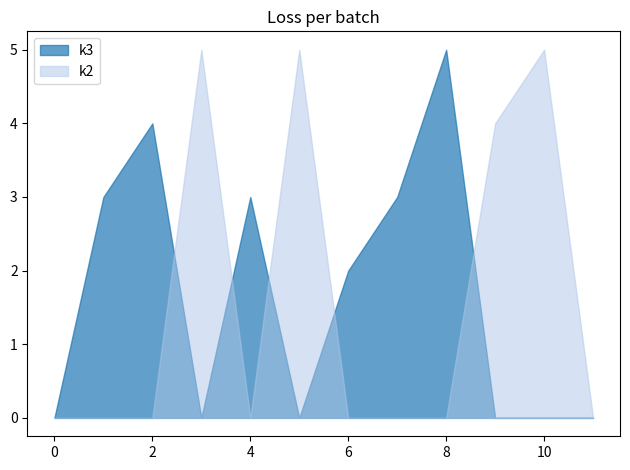

What is the total value across all series at i3?

5